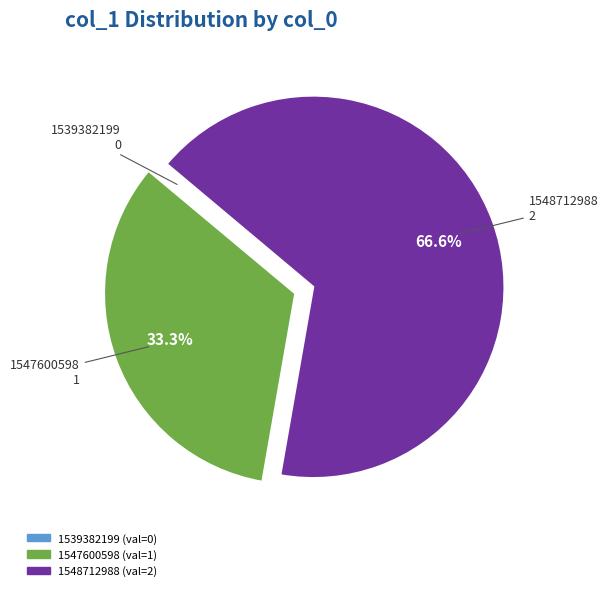

Do 1548712988 and 1547600598 together represent more than half of the pie?

Yes